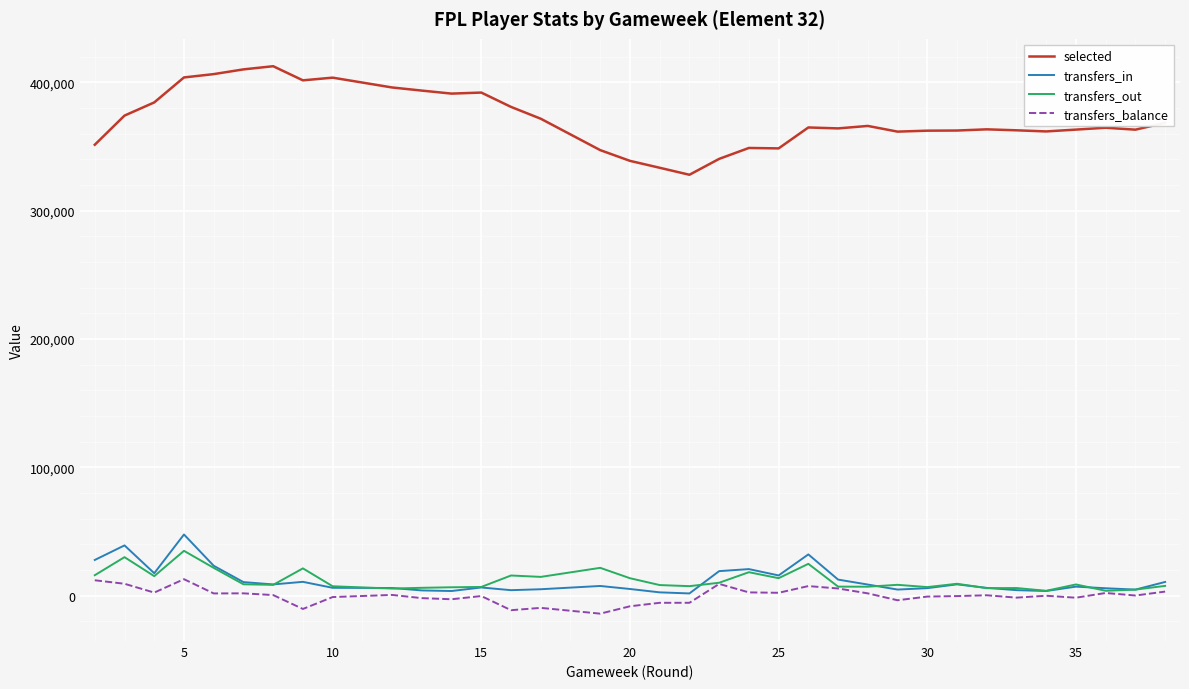

Which series has the largest total across all categories?

selected